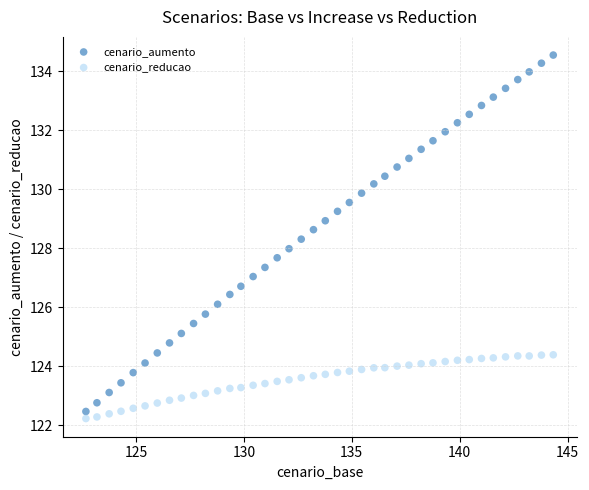

Which series has the largest Y range (max minus min)?

cenario_aumento